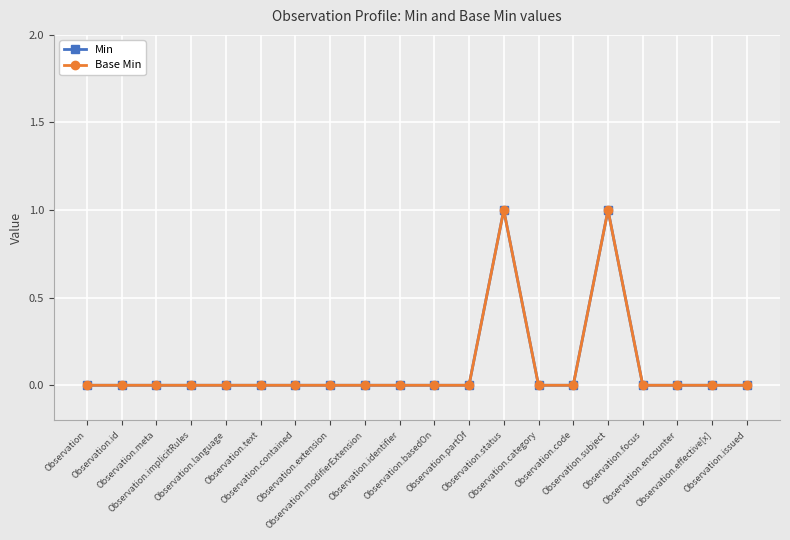

Is this an area chart (filled region under the line)?

No